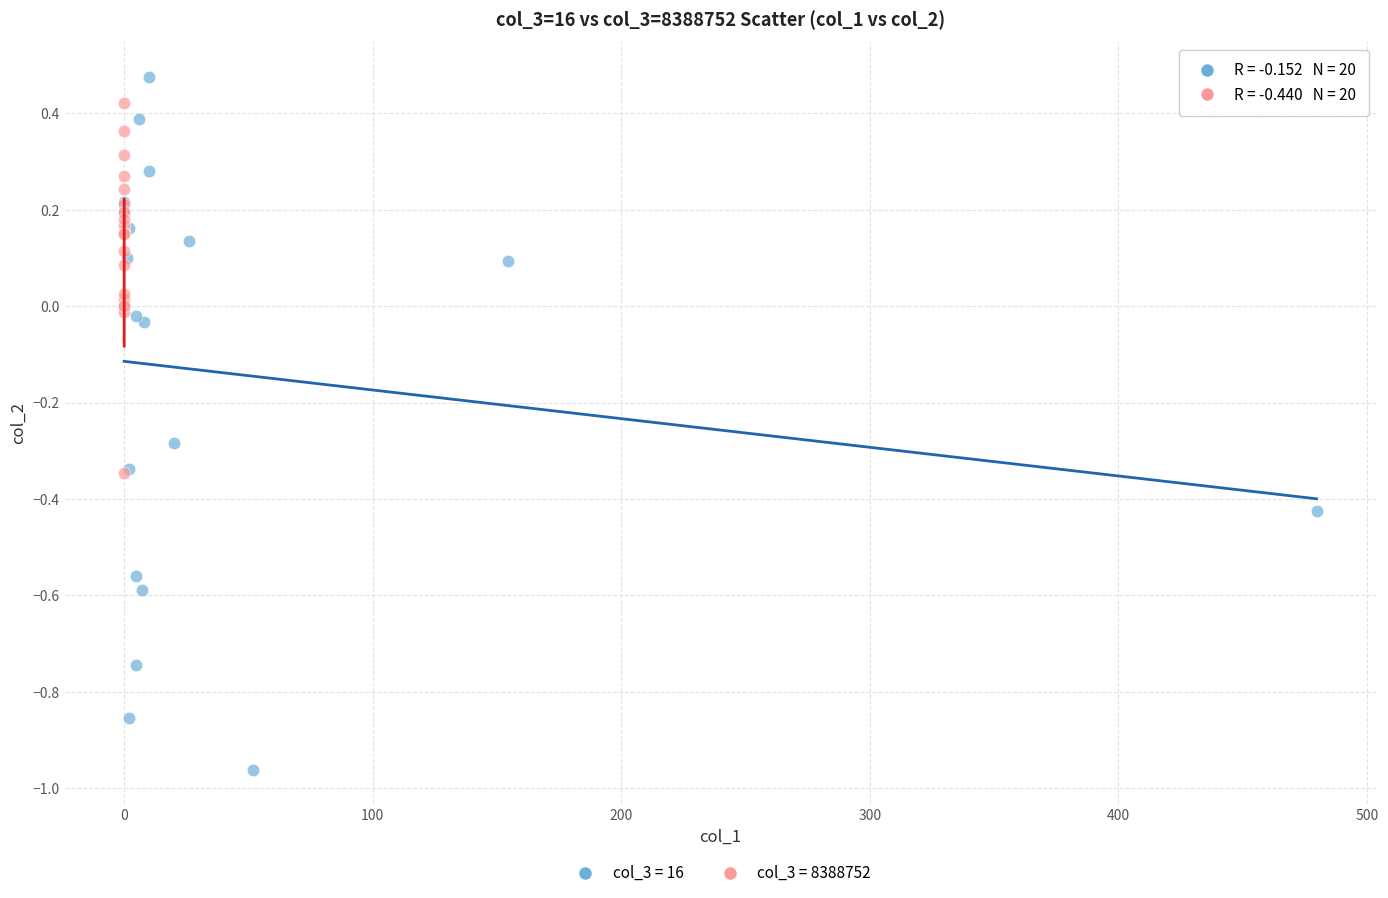

Which series reaches the minimum Y coordinate?

col_3 = 16